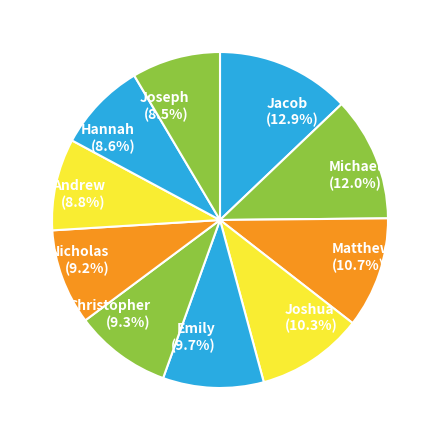

Does Joseph represent more than half of the total?

No